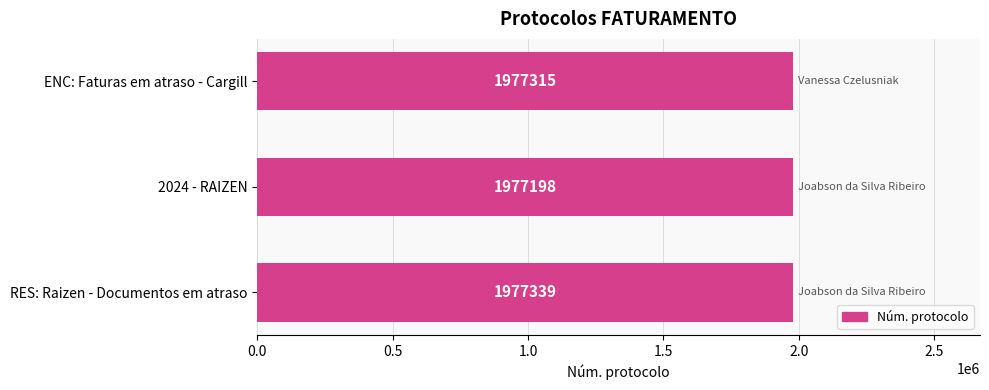

What is the value of the 2nd bar from the top?

1977198